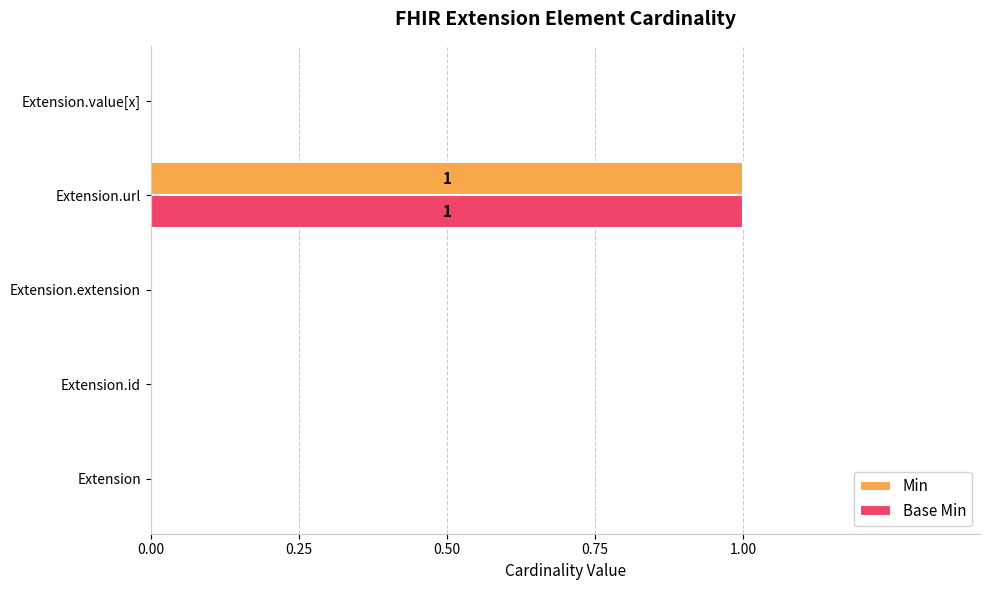

At which category is the sum across all series the highest?

Extension.url